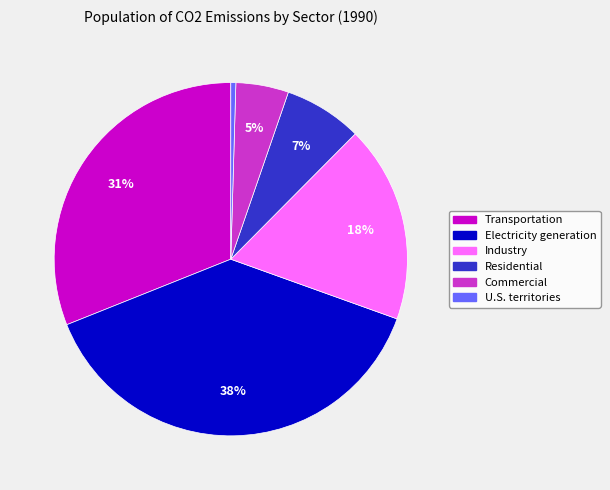

What percentage is the Residential slice, to the nearest percent?

7%